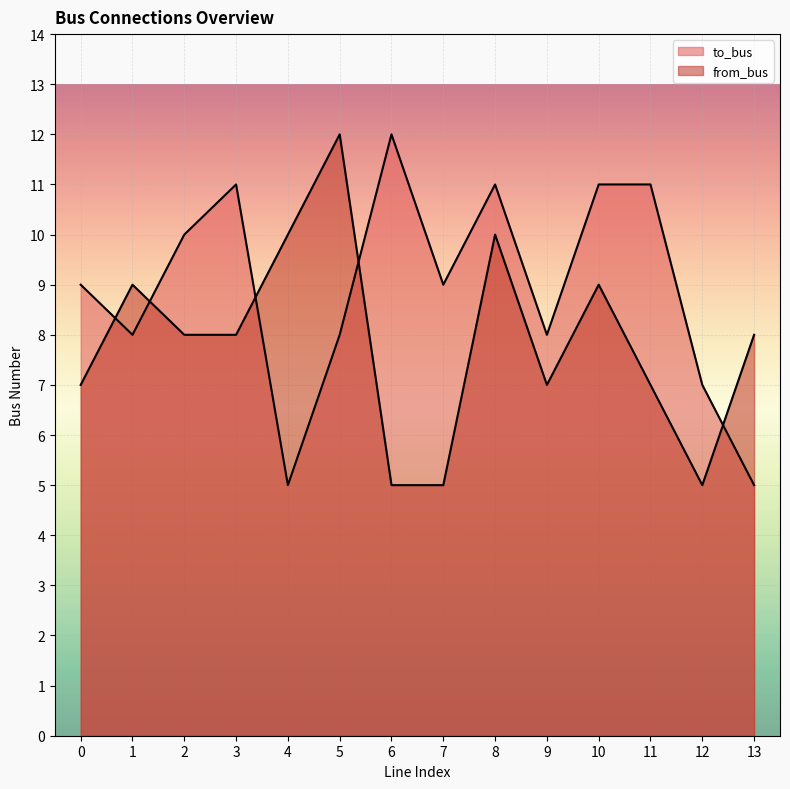

At which label does from_bus first exceed 8?

1